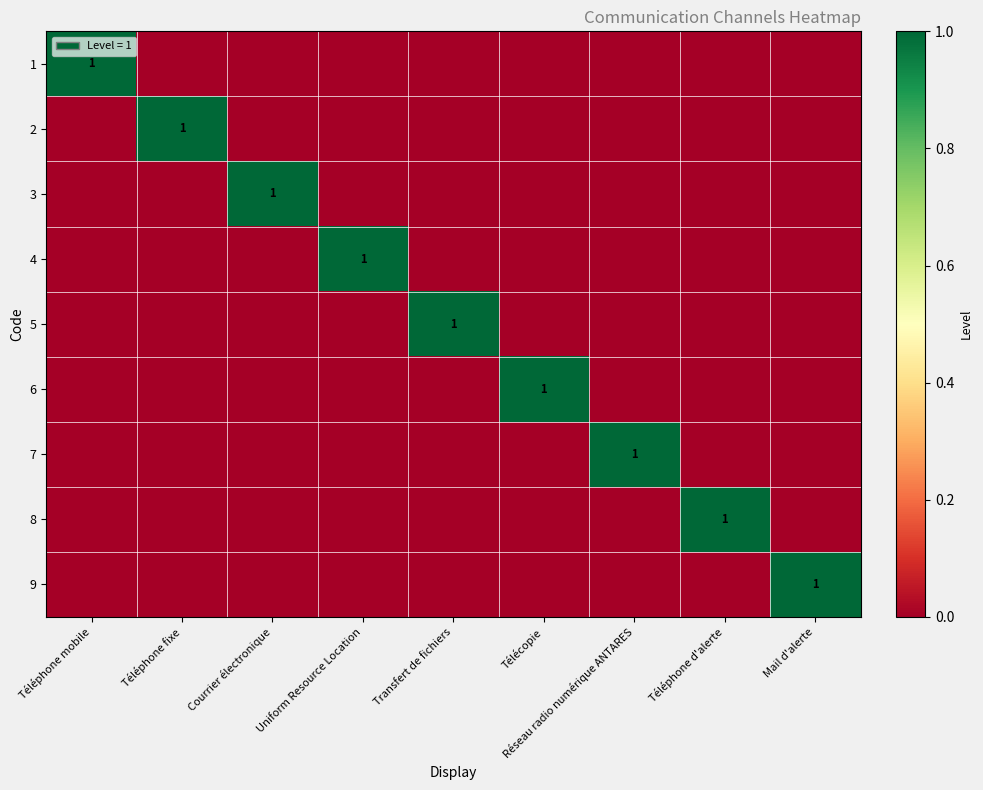

The value of 5 at Transfert de fichiers is 0. True or false?

False